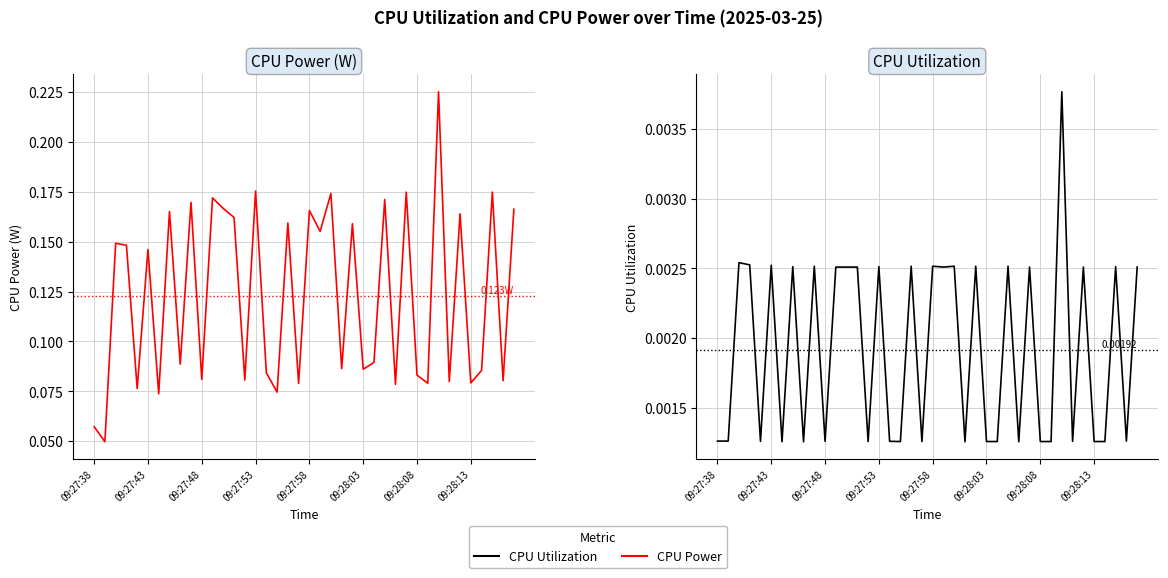

List the labels in order of CPU Utilization value, smallest first.

09:28:08, 8, 23, 28, 14, 17, 19, 25, 26, 30, 31, 35, 36, 09:27:58, 10, 16, 33, 09:27:38, 09:27:43, 38, 11, 12, 13, 21, 29, 34, 39, 09:28:13, 15, 37, 9, 18, 20, 22, 24, 27, 09:28:03, 09:27:53, 09:27:48, 32